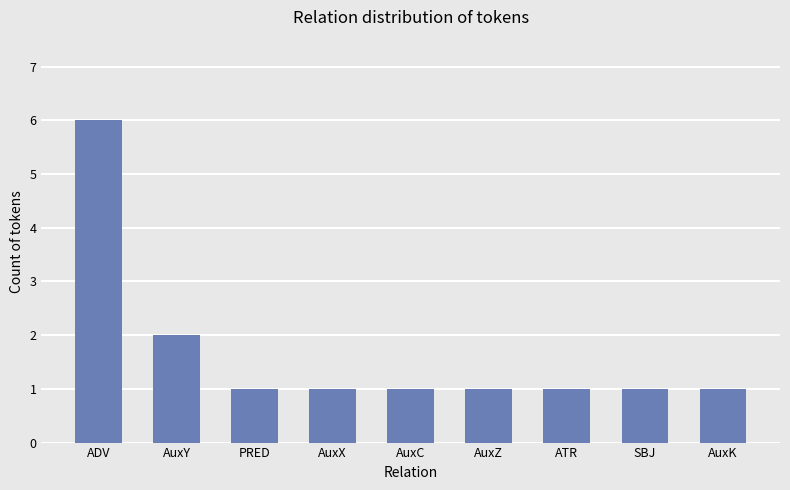

How many values are between 1 and 2?

8